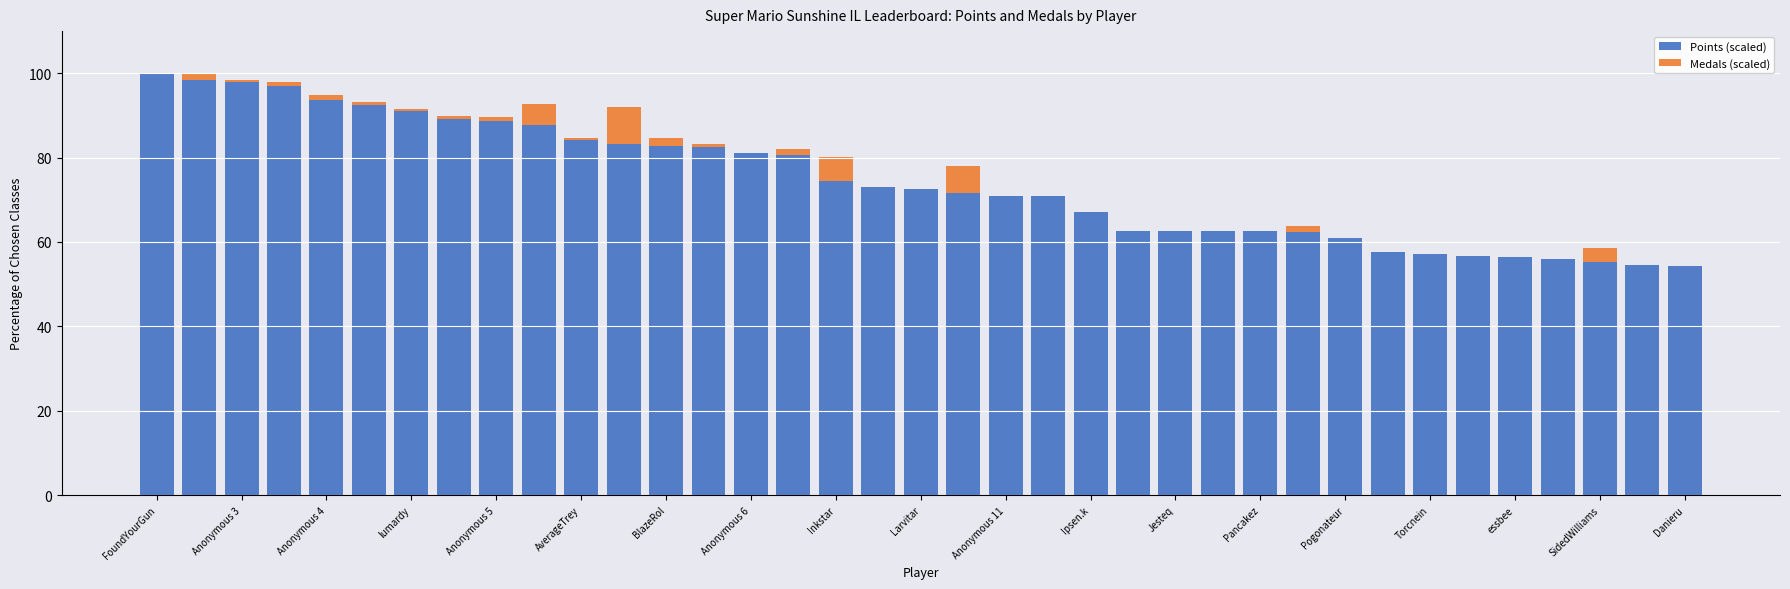

What is the sum of all Points (scaled) values?

2753.1